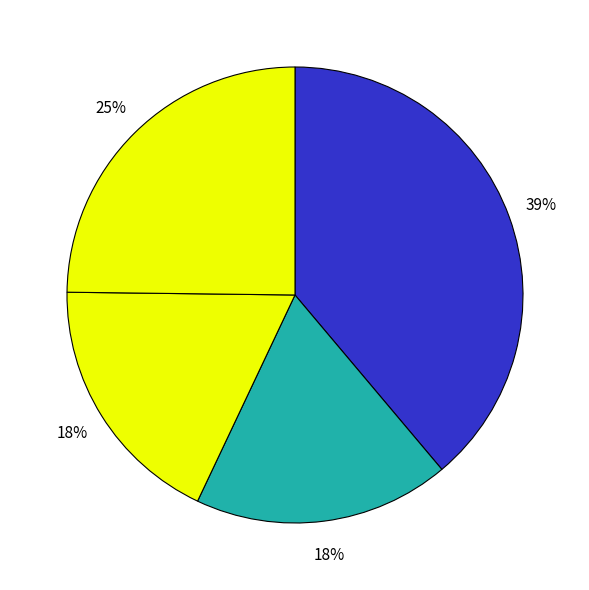

Is there any slice that represents more than half of the pie?

No